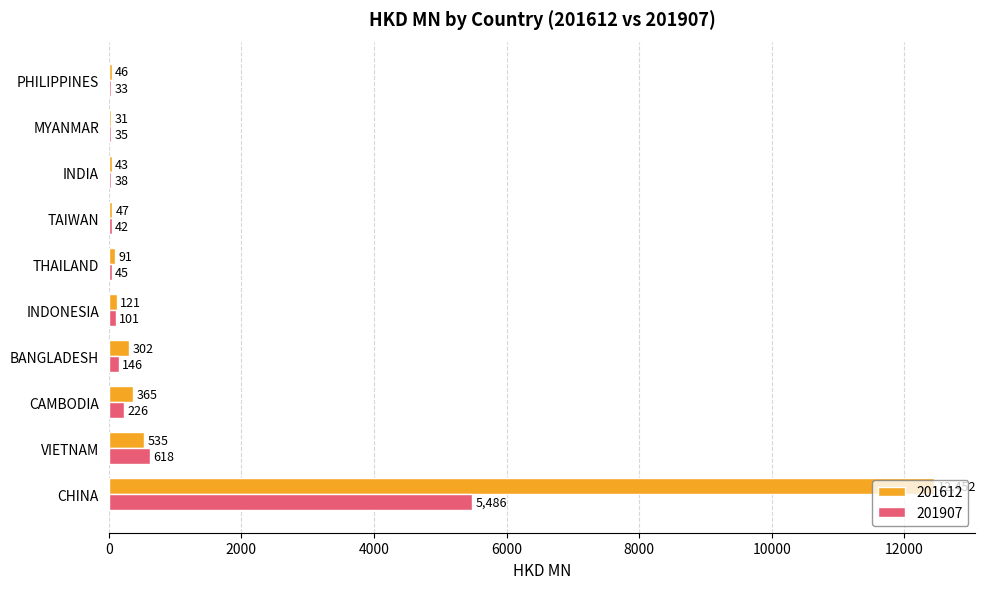

What is the highest value of the 201612 series?

12452.0